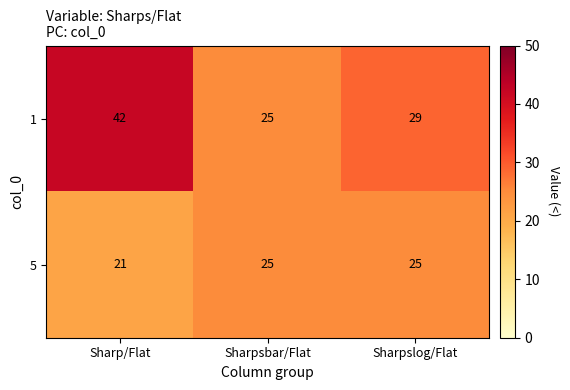

How many 5 values are between 21 and 25?

3